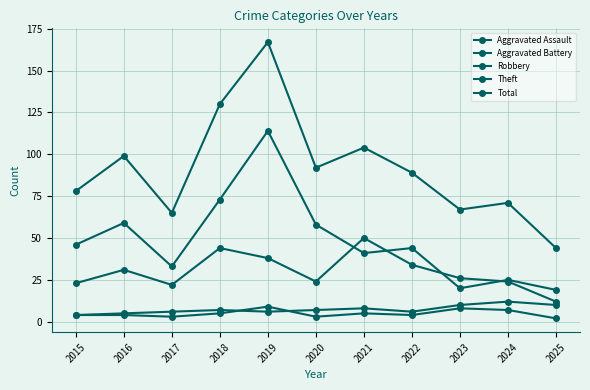

What is the approximate value of Total at 2016?

99